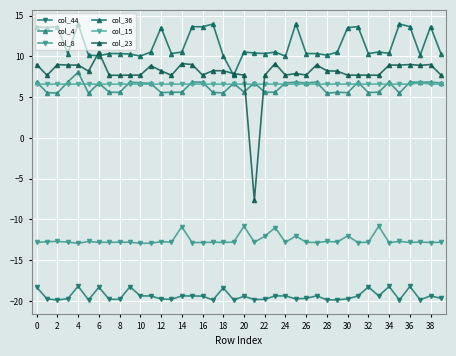

Does the chart have visible grid lines?

Yes